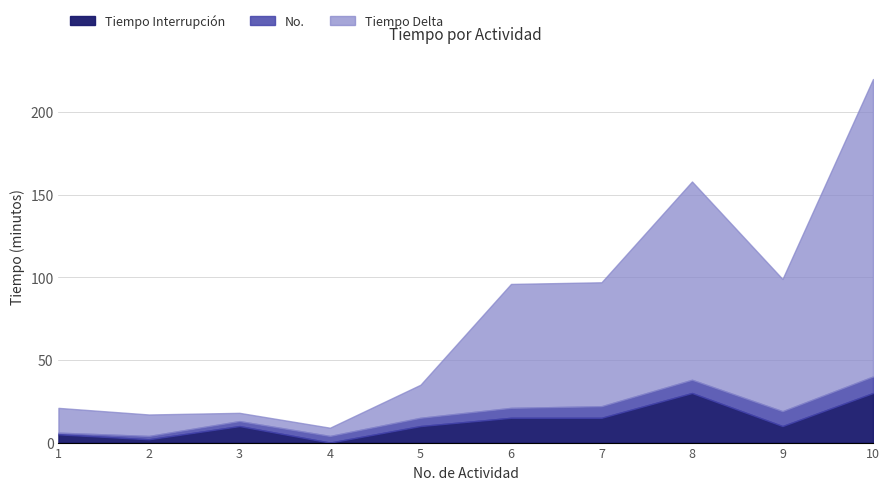

How many distinct data groups are displayed?

3